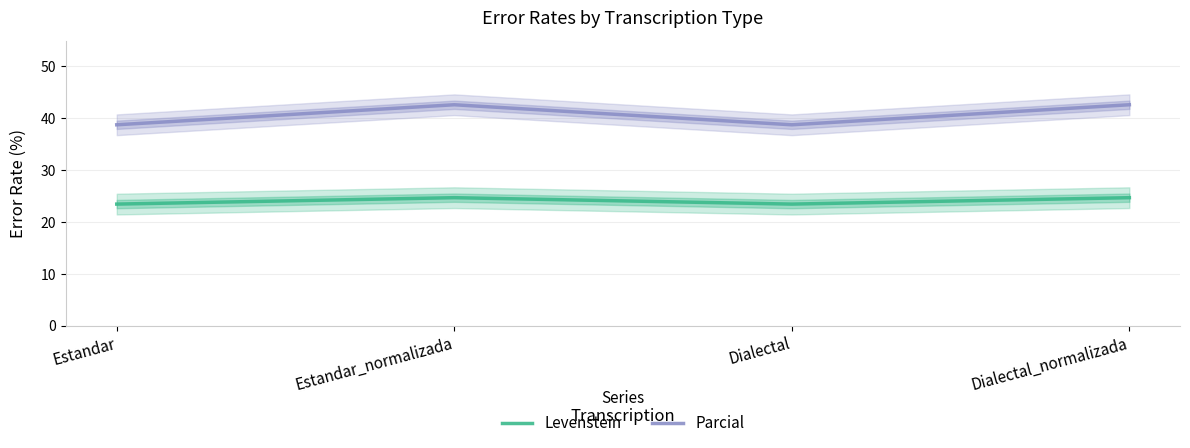

Which category has the highest value across all series?

Estandar_normalizada